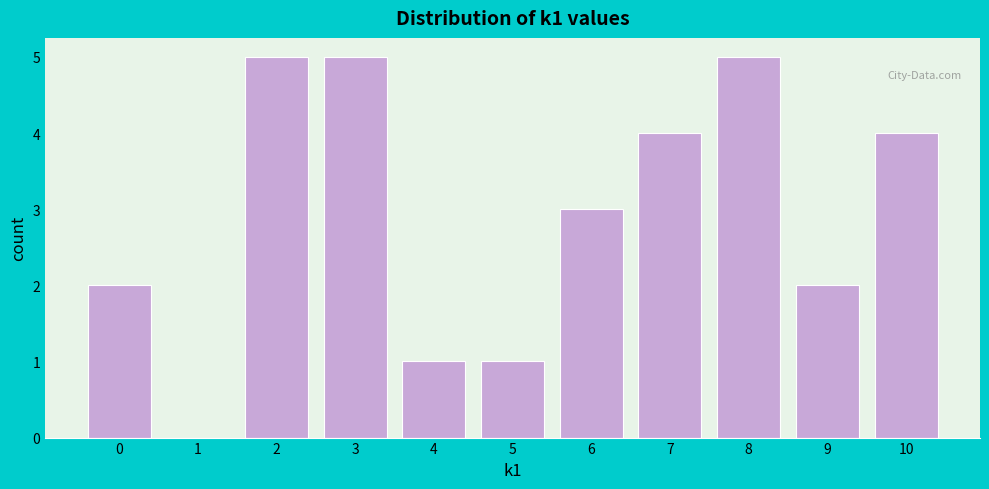

Reading left to right, list every bar in this chart as the range it spans on the x-axis followed by its height. The values are not printed on the chart, so give them approximately, as read against the axis.

-0.5 to 0.5: 2
0.5 to 1.5: 0
1.5 to 2.5: 5
2.5 to 3.5: 5
3.5 to 4.5: 1
4.5 to 5.5: 1
5.5 to 6.5: 3
6.5 to 7.5: 4
7.5 to 8.5: 5
8.5 to 9.5: 2
9.5 to 10.5: 4